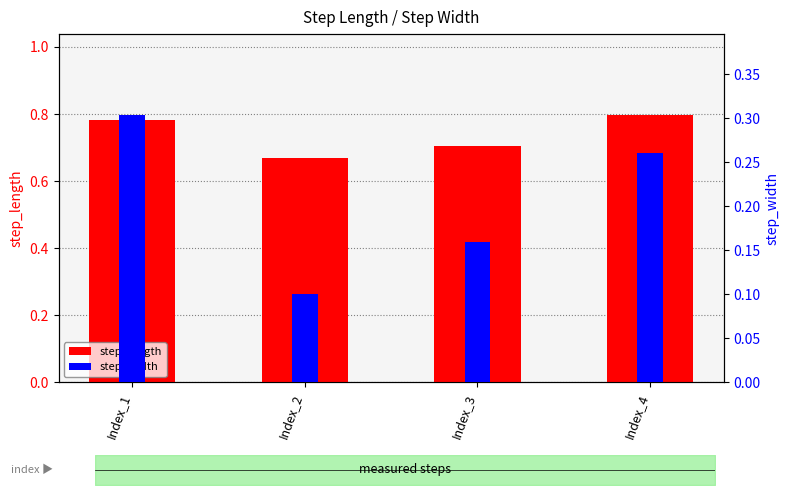

At Index_2, list the series in order from largest to smallest.

step_length, step_width